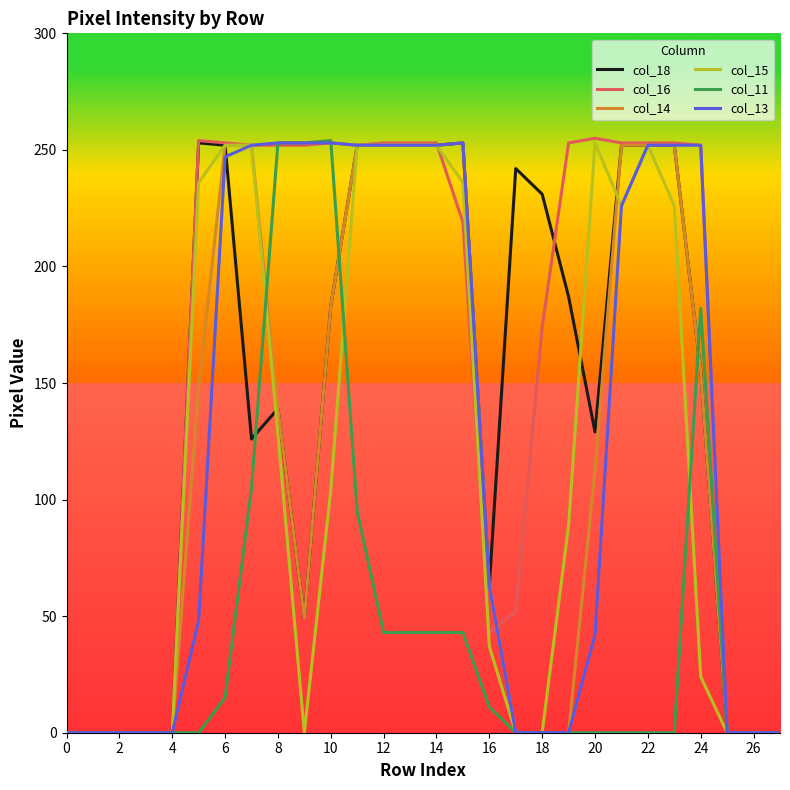

Which series has the largest total across all categories?

col_16